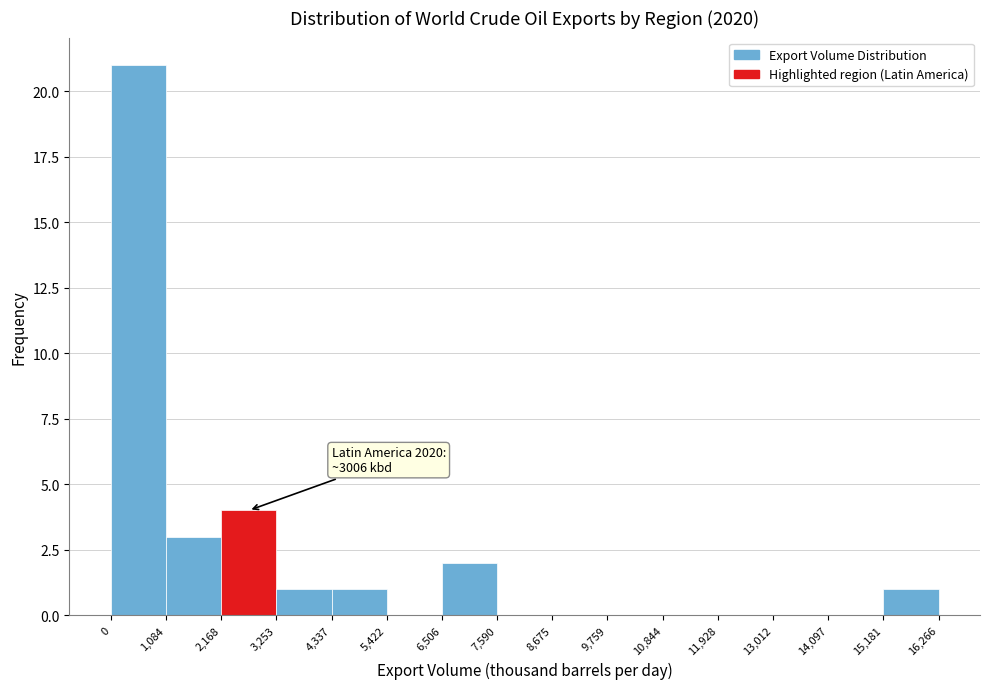

Over which range of the x-axis is the bar tallest?

0 to 1,084